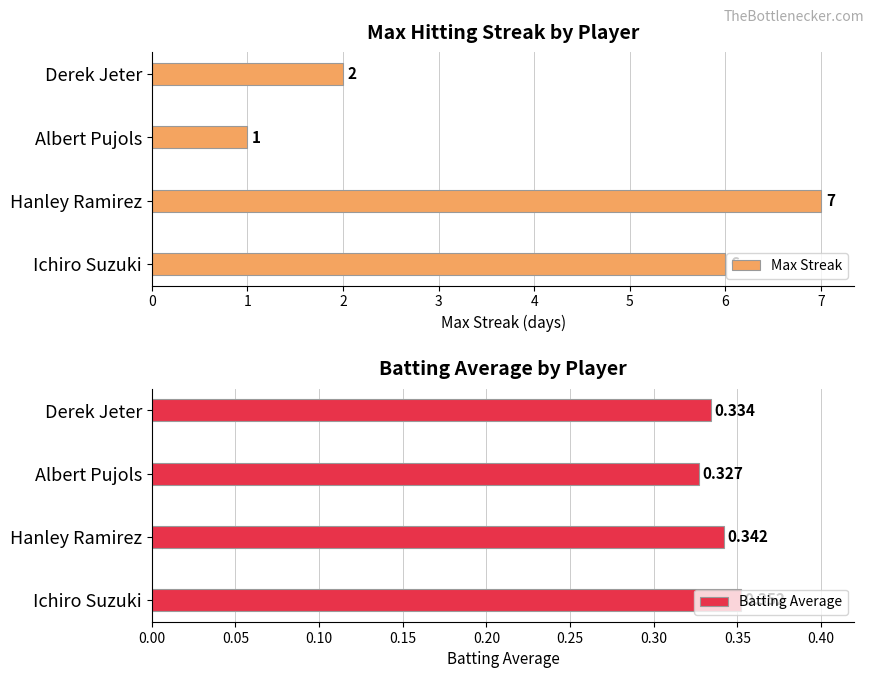

List the labels in order of Batting Average value, largest first.

Ichiro Suzuki, Hanley Ramirez, Derek Jeter, Albert Pujols